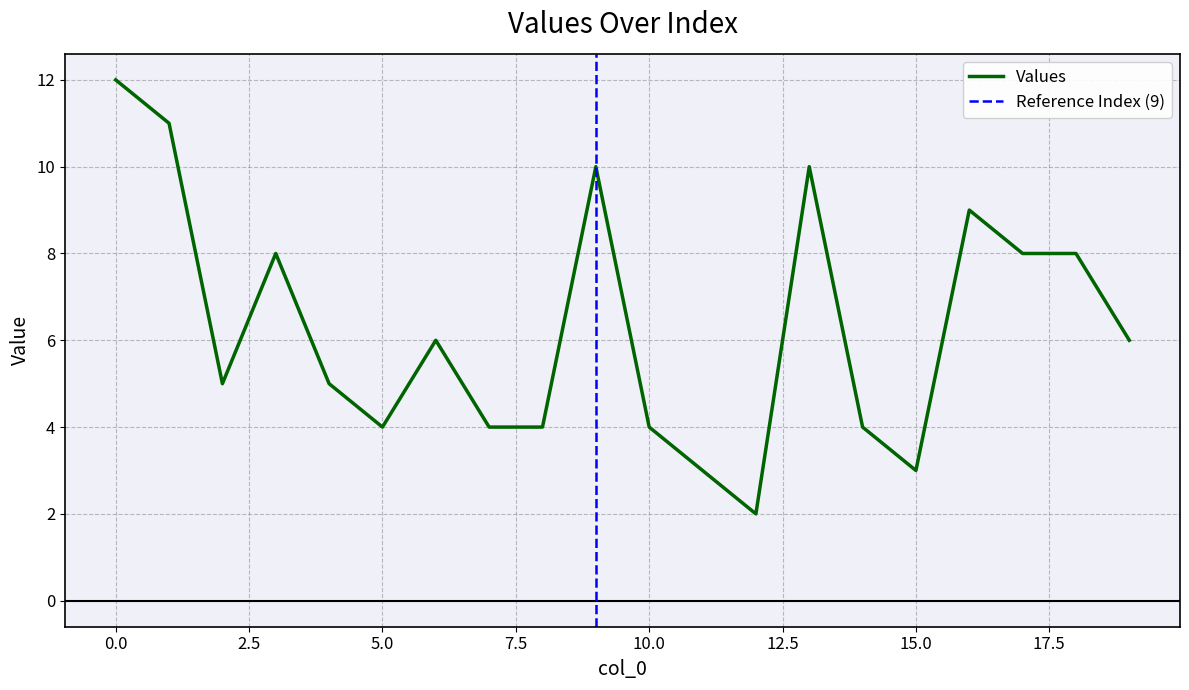

What is the sum of all values?

126